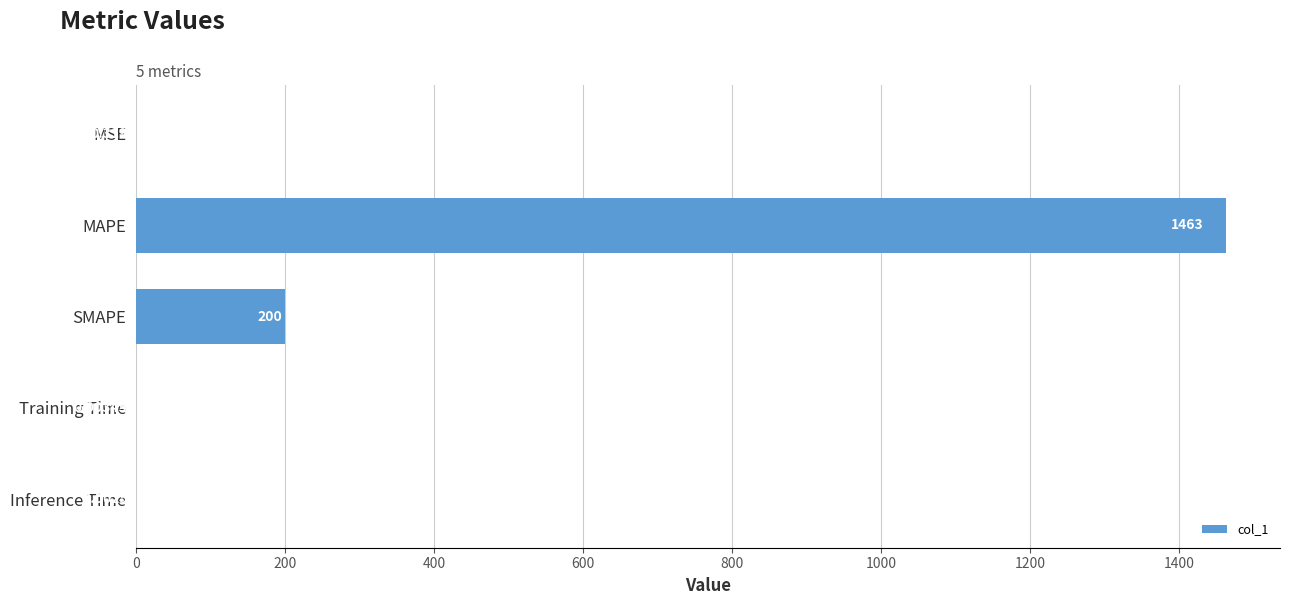

At which label is the value closest to 731?

SMAPE